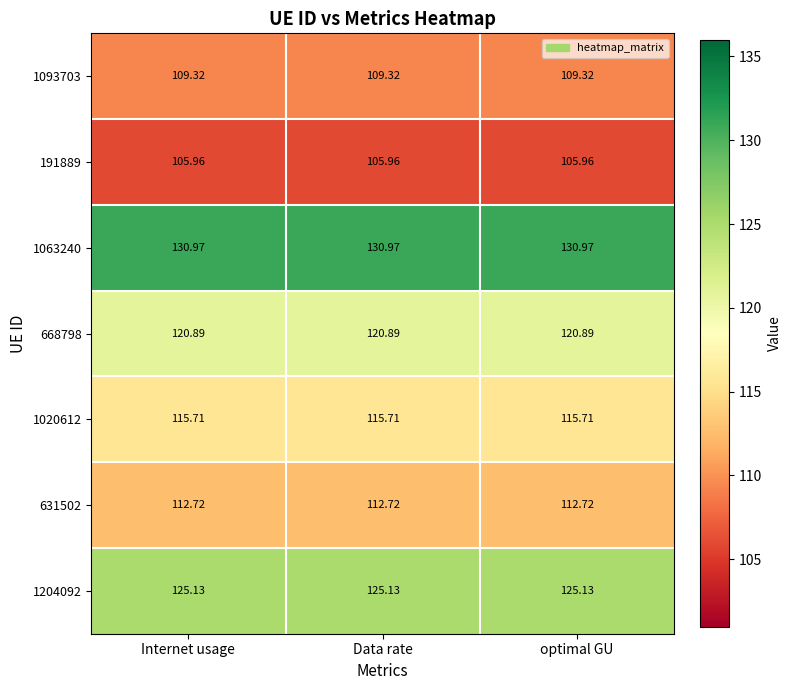

Reading left to right, what are all the values shown in this chart?

1093703: Internet usage=109.3	Data rate=109.3	optimal GU=109.3
191889: Internet usage=106.0	Data rate=106.0	optimal GU=106.0
1063240: Internet usage=131.0	Data rate=131.0	optimal GU=131.0
668798: Internet usage=120.9	Data rate=120.9	optimal GU=120.9
1020612: Internet usage=115.7	Data rate=115.7	optimal GU=115.7
631502: Internet usage=112.7	Data rate=112.7	optimal GU=112.7
1204092: Internet usage=125.1	Data rate=125.1	optimal GU=125.1